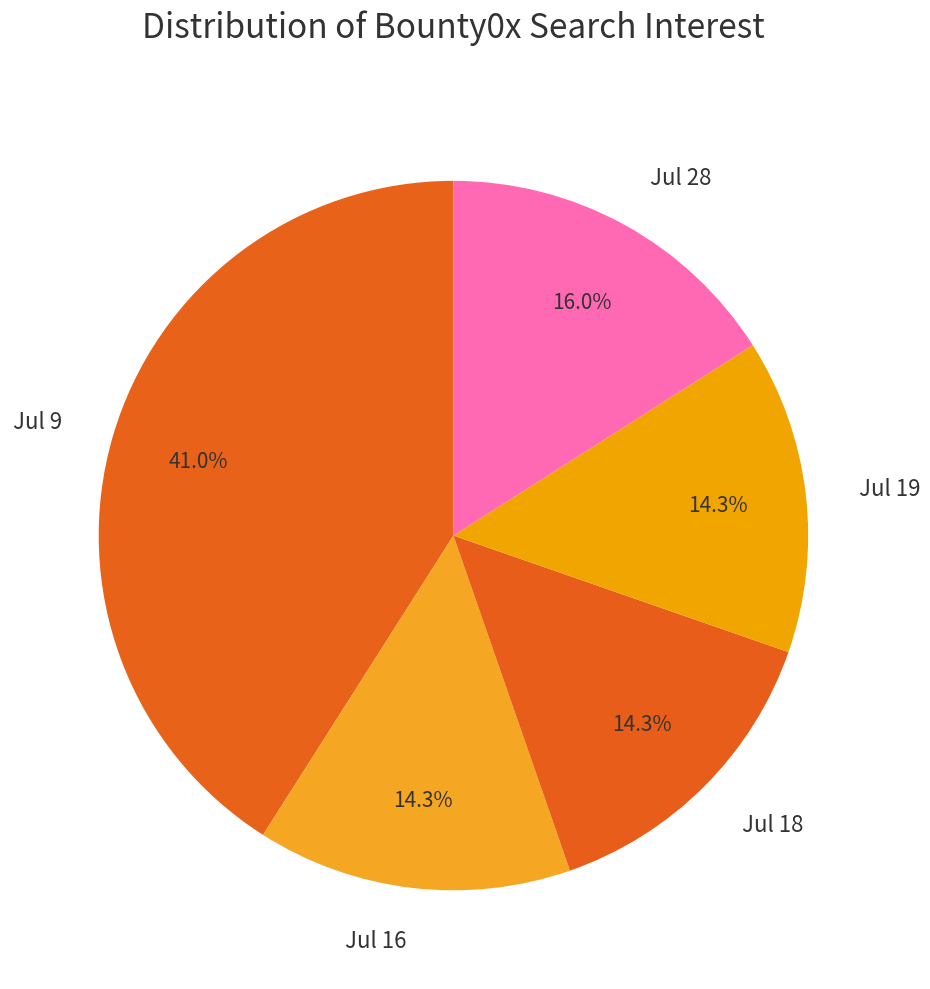

Which slice is the largest?

Jul 9